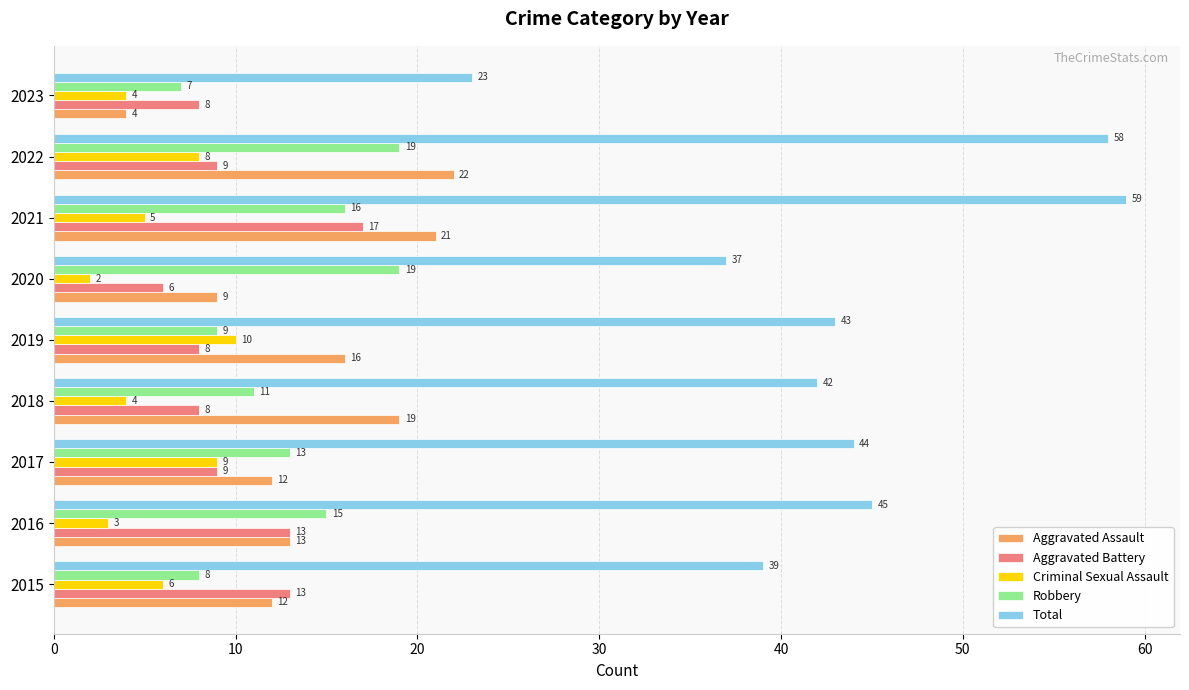

Is it true that Total equals 58 at 2022?

True